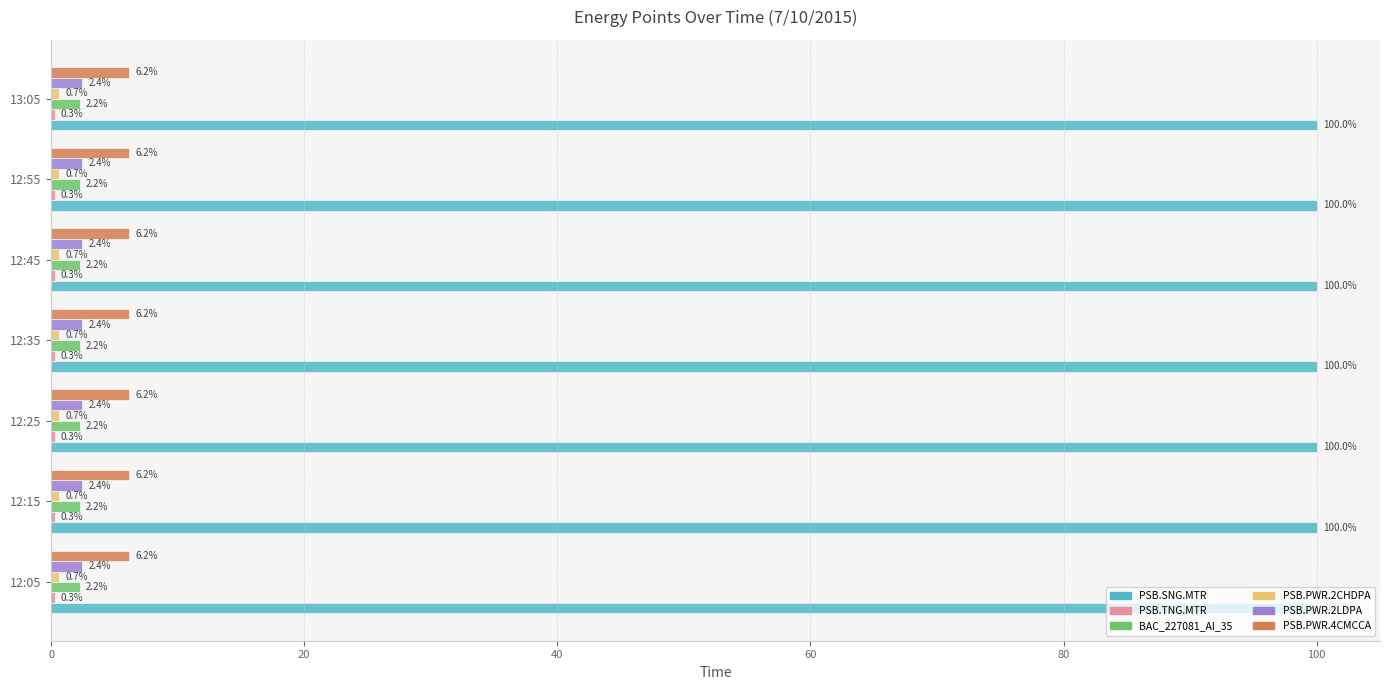

What is the total value across all series at 12:25?

111.8